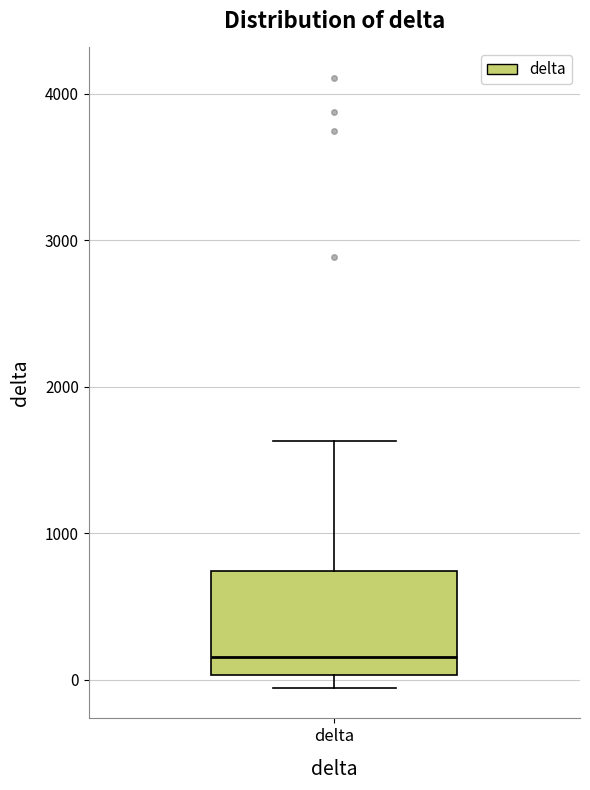

Where is the upper edge of the box for delta on the y-axis? The values are not printed on the chart, so give them approximately, as read against the axis.

700